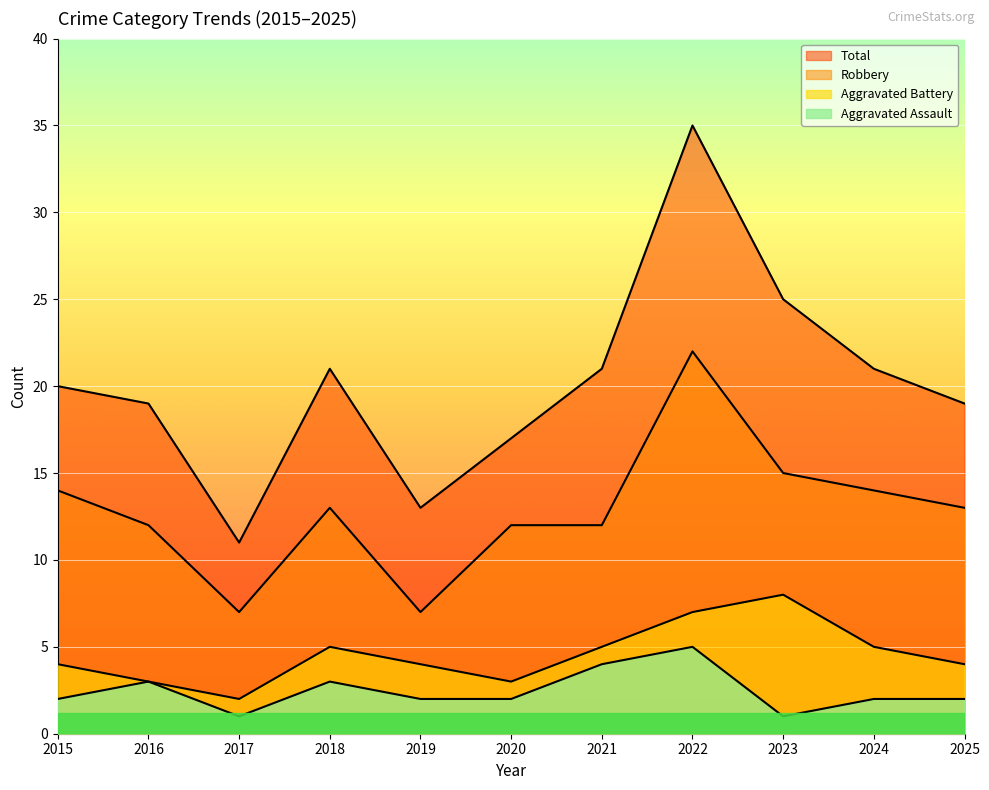

The Total series shows 10 at 2018. True or false?

False